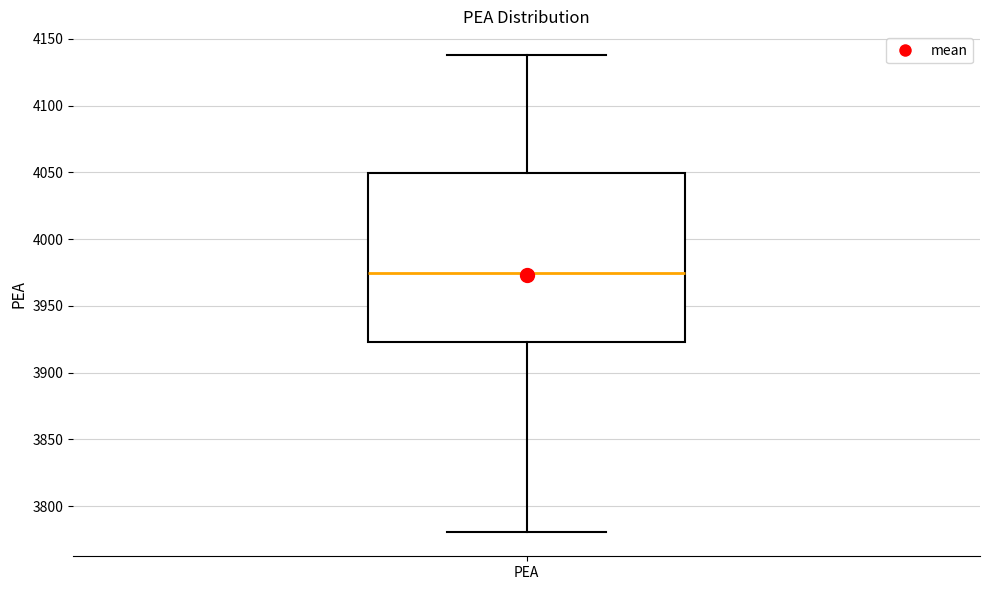

Where does the median line of the box for PEA sit on the y-axis? The values are not printed on the chart, so give them approximately, as read against the axis.

3975